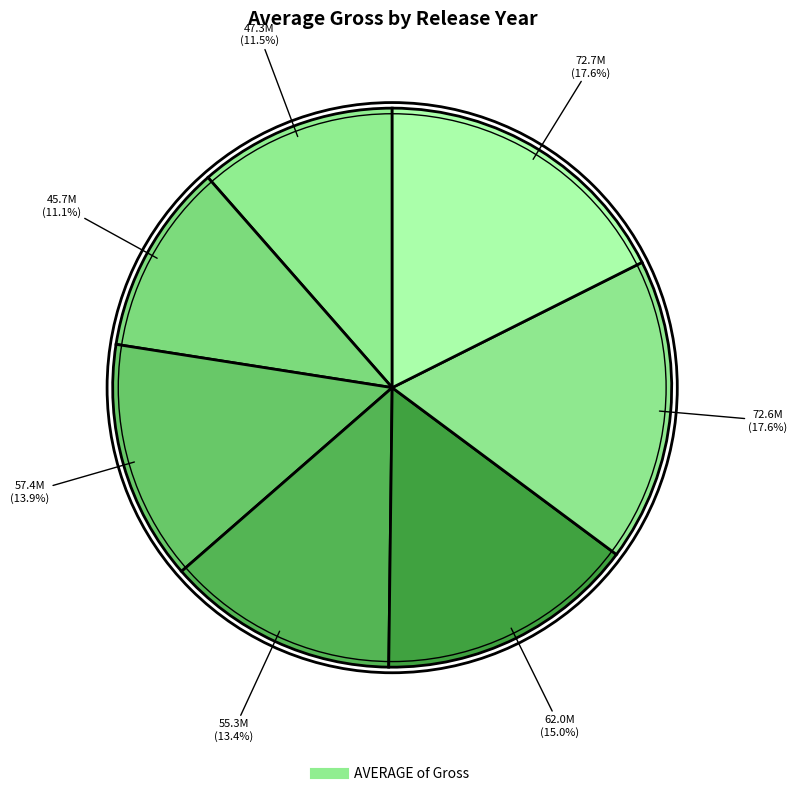

Count the number of slices in the pie.

7